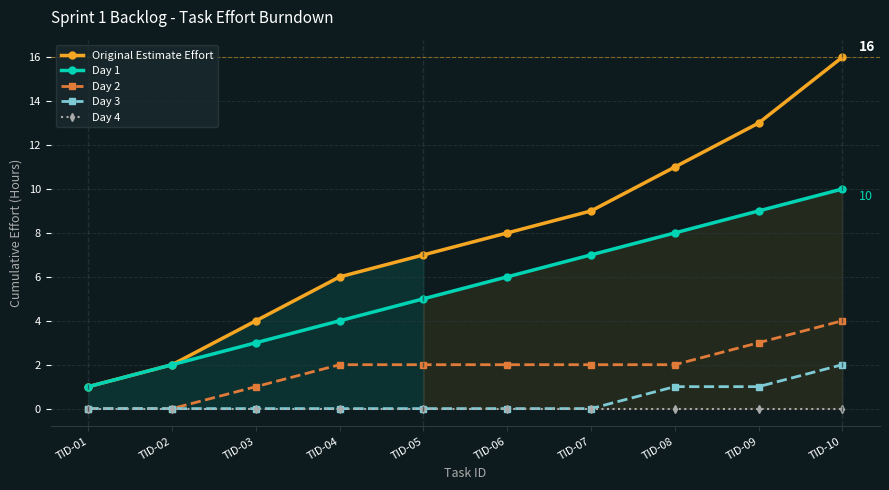

Count the number of data series in this chart.

5